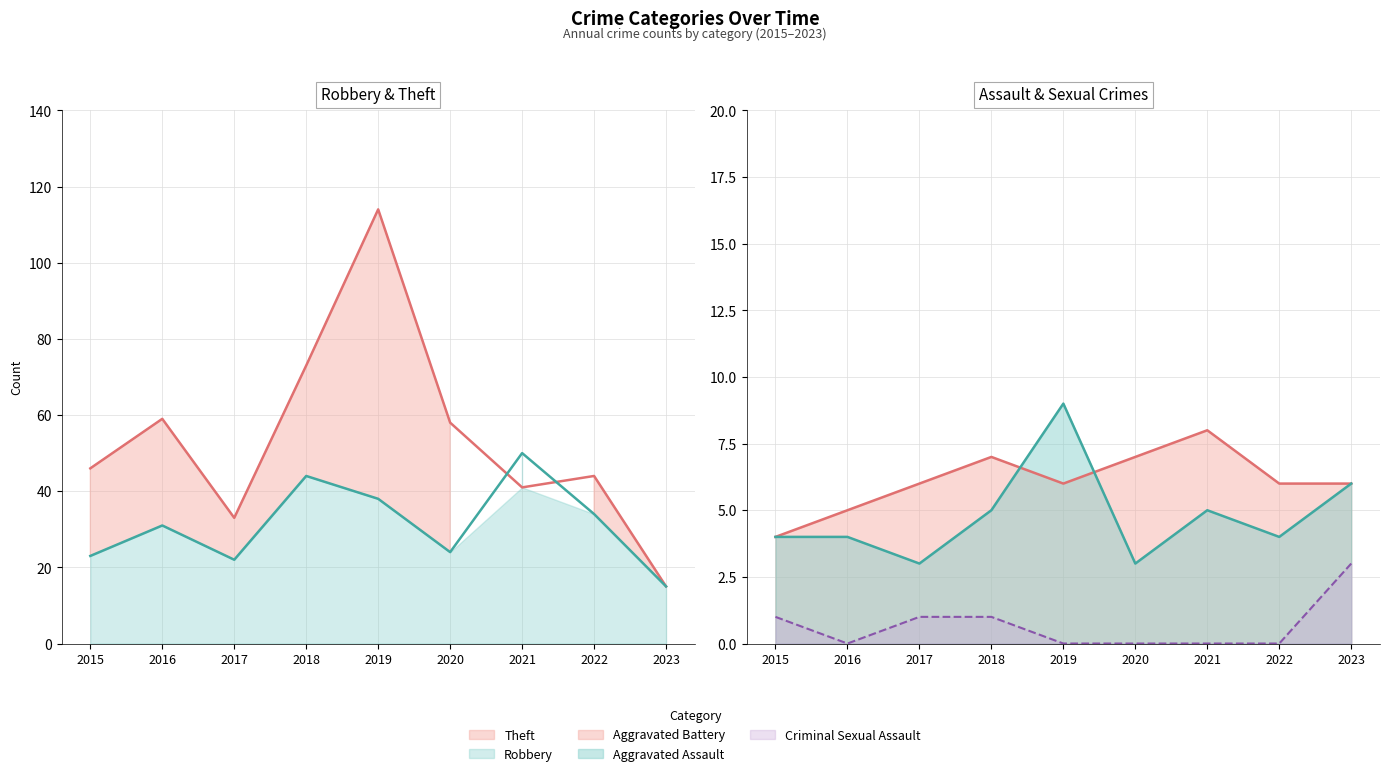

What are all the series names shown in the legend?

Robbery, Theft, Aggravated Assault, Aggravated Battery, Criminal Sexual Assault